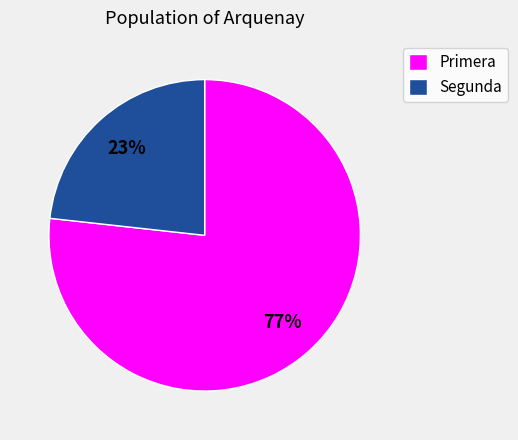

What is the smallest slice in the pie chart?

Segunda